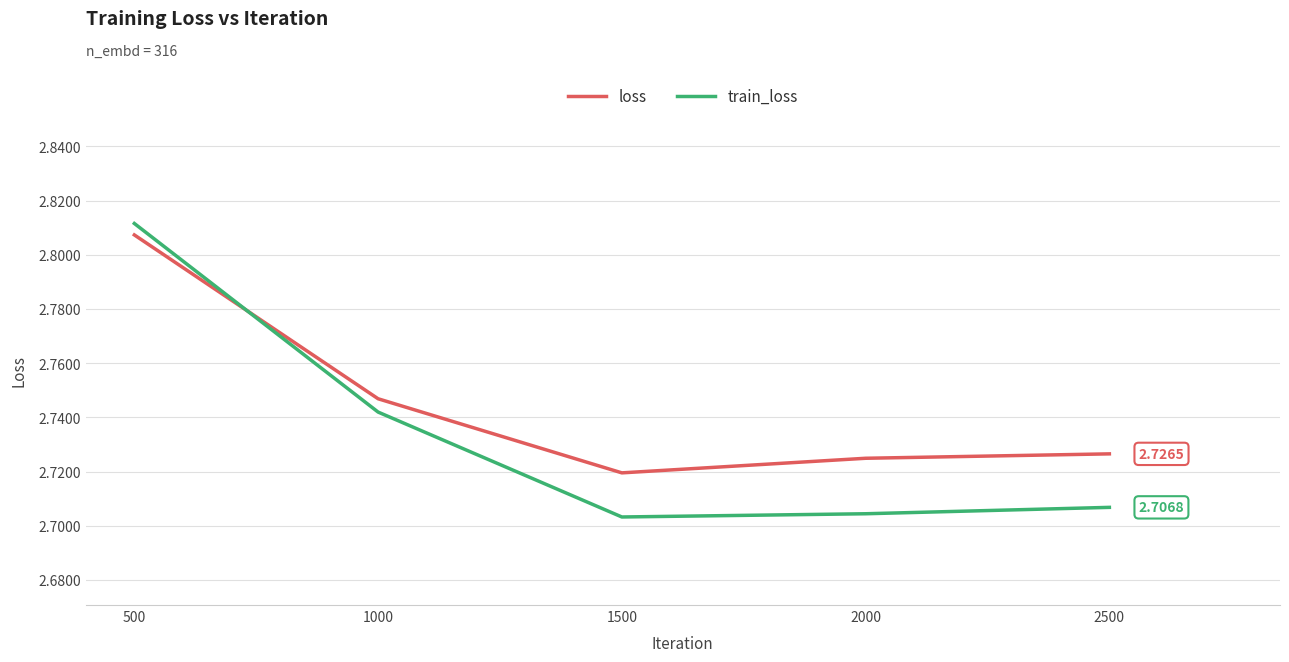

The loss series shows 1.1 at 2000. True or false?

False